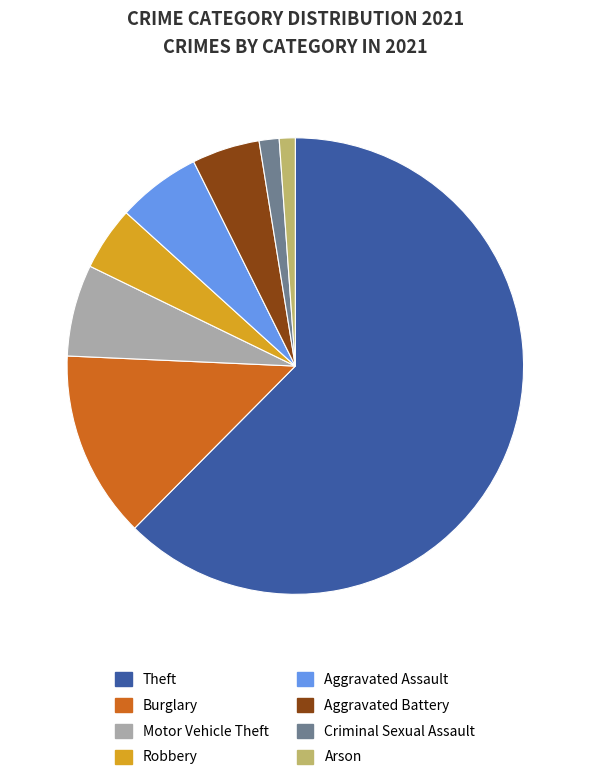

The Aggravated Battery slice represents 5% of the pie. True or false?

True